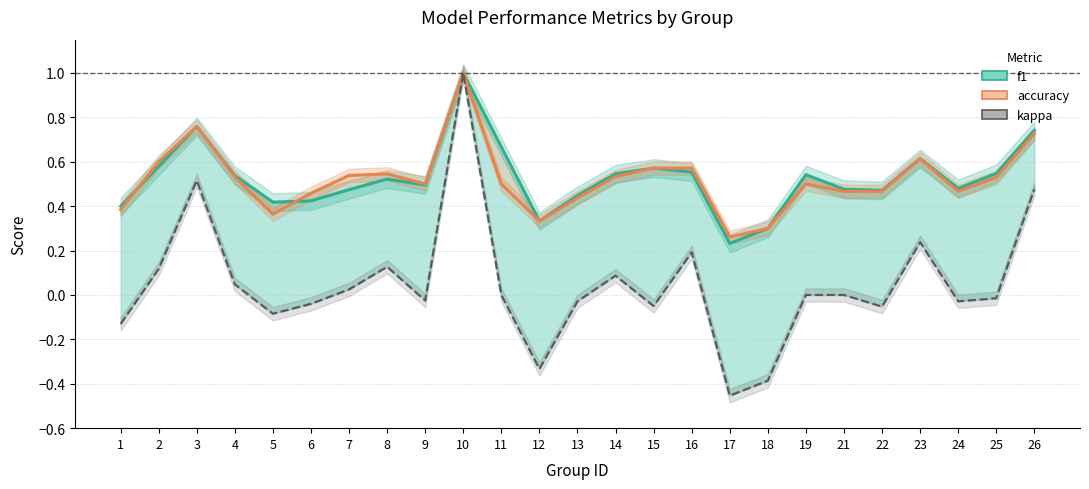

Which label corresponds to the largest value in the chart?

10